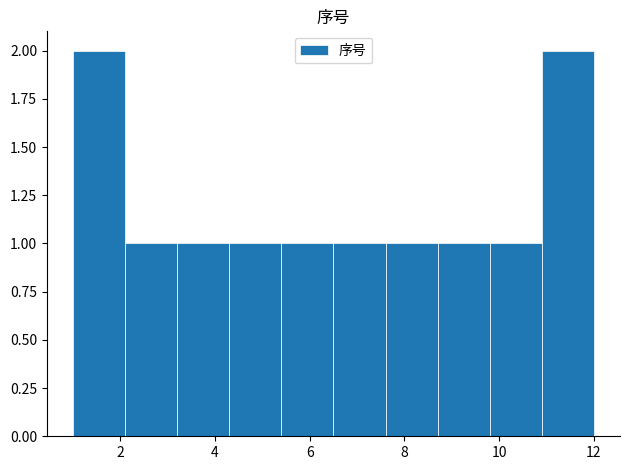

Reading left to right, list every bar in this chart as the range it spans on the x-axis followed by its height. Neither the bar edges nor the heights are printed on the chart, so give them approximately, as read against the axes.

1.0 to 2.1: 2
2.1 to 3.2: 1
3.2 to 4.3: 1
4.3 to 5.4: 1
5.4 to 6.5: 1
6.5 to 7.6: 1
7.6 to 8.7: 1
8.7 to 9.8: 1
9.8 to 10.9: 1
10.9 to 12.0: 2